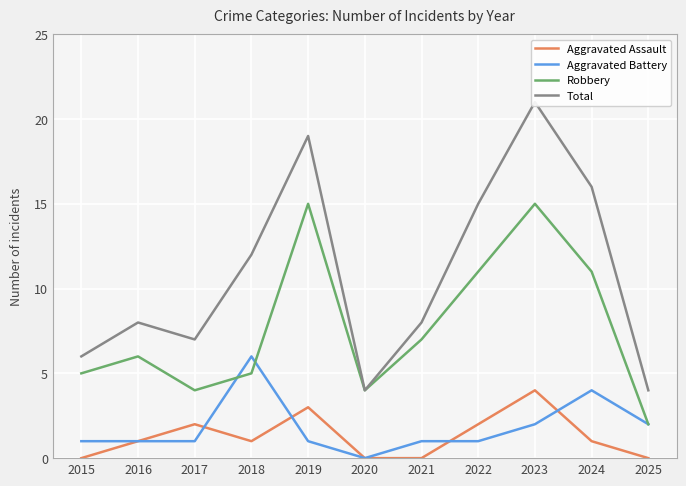

What is the spread (max minus min) of values at 2017?

6